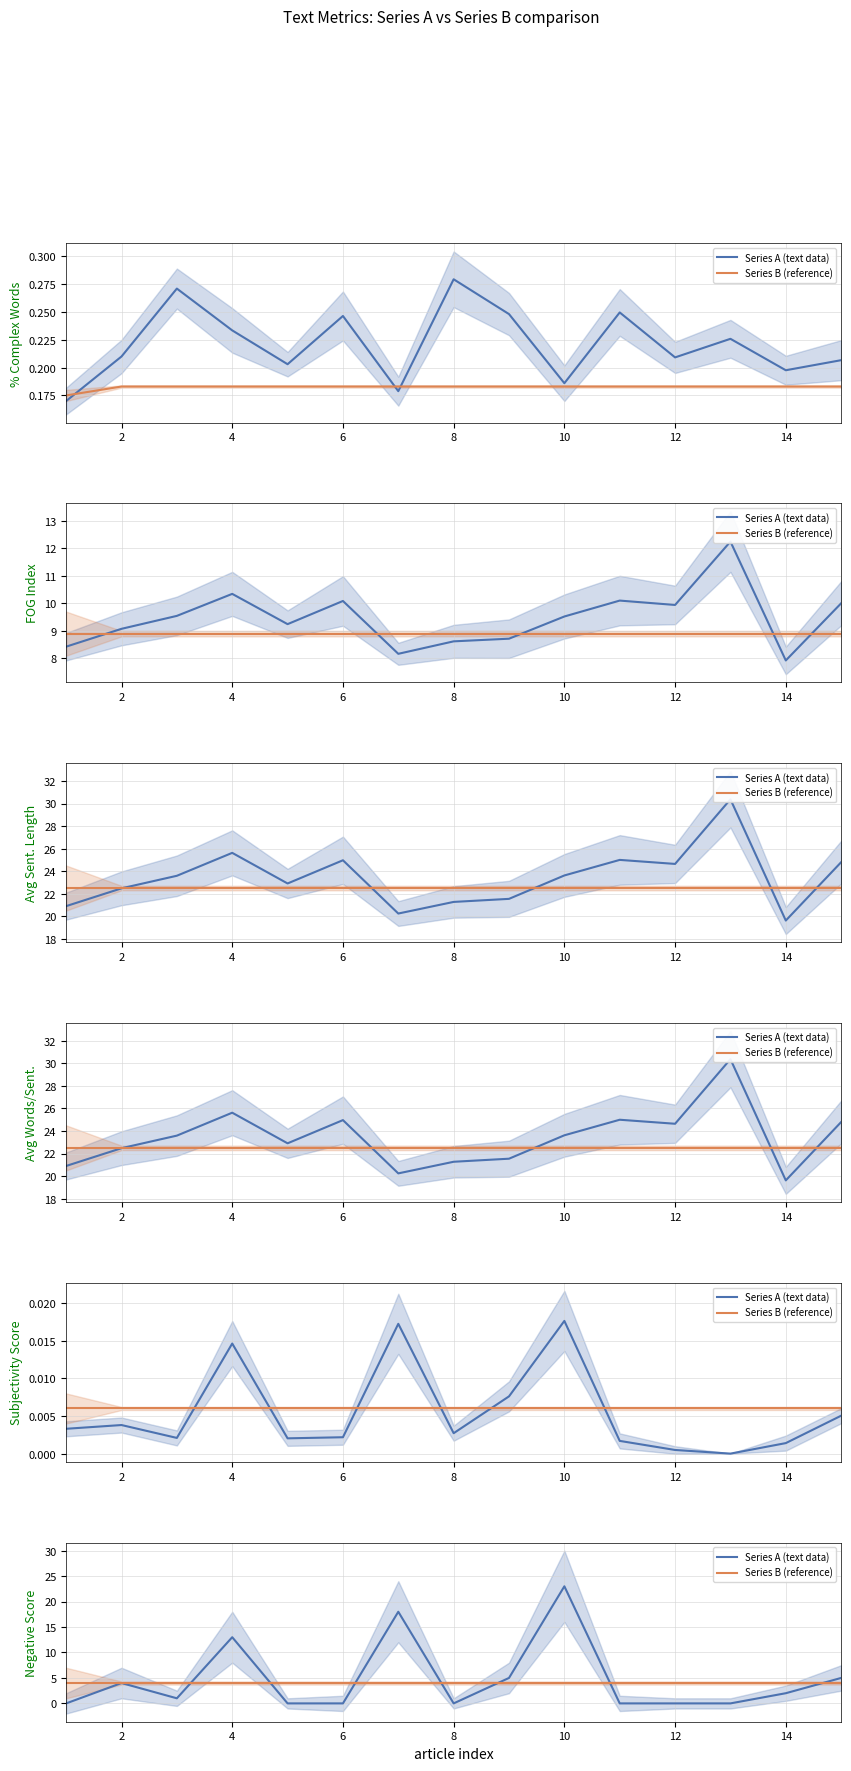

True or false: Series A (text data) has a value of 1 at 14.

False